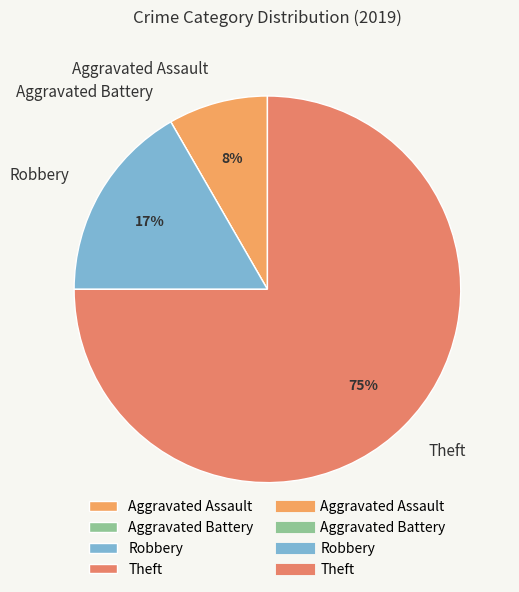

Between Aggravated Assault and Theft, which is larger?

Theft